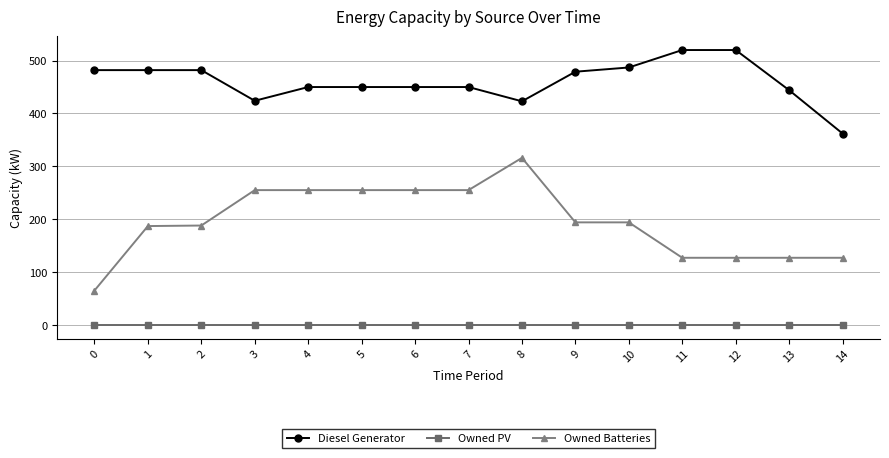

List the series in order of their peak value, lowest first.

Owned PV, Owned Batteries, Diesel Generator